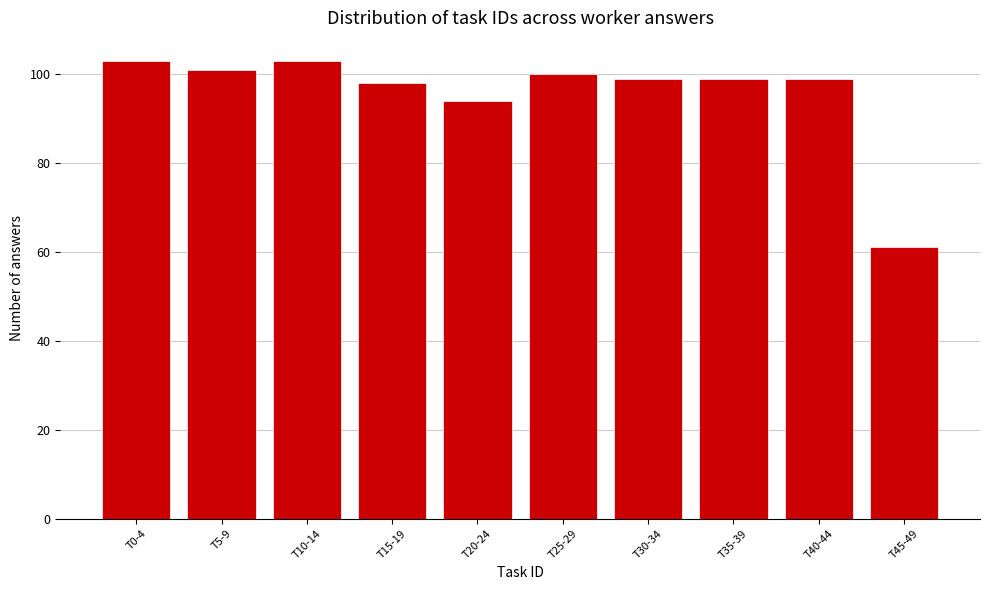

Reading left to right, extract all data points from this chart.

103	101	103	98	94	100	99	99	99	61